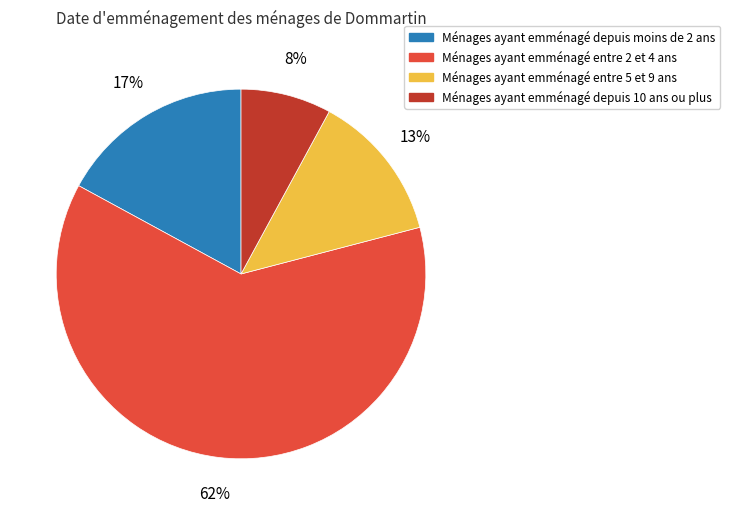

Which category has the smallest portion of the pie?

Ménages ayant emménagé depuis 10 ans ou plus